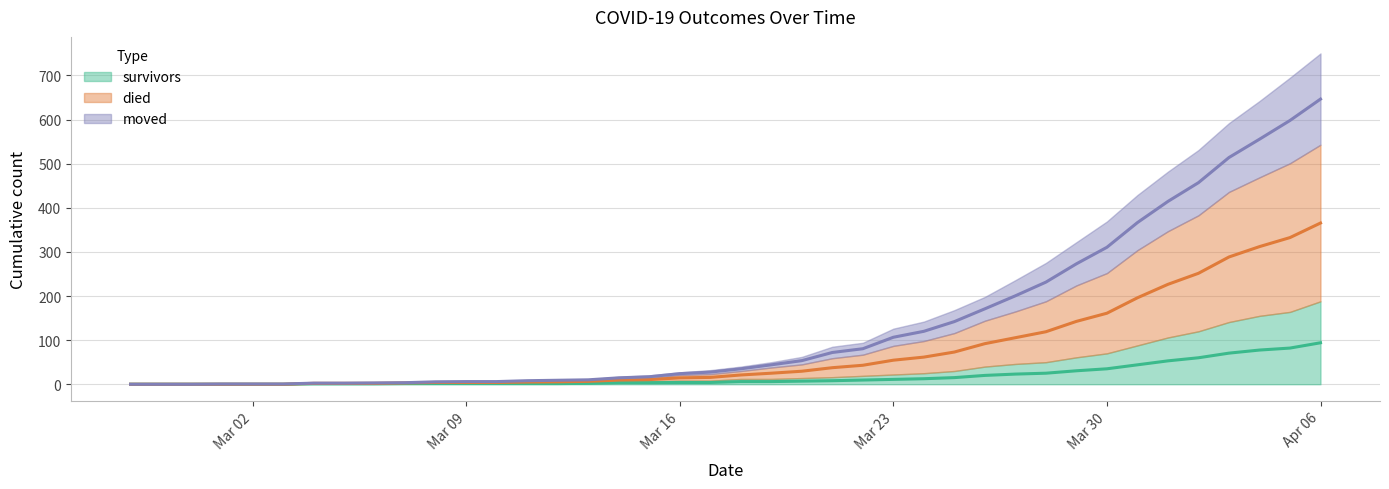

At which label does survivors first exceed 6?

2020-03-20